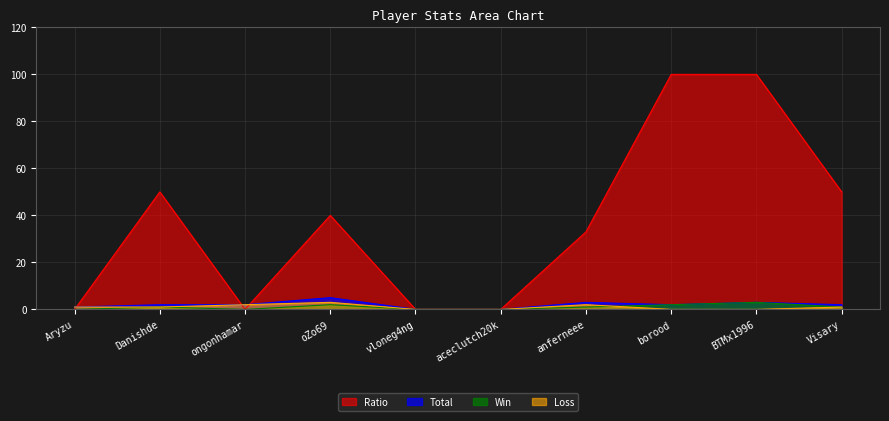

Between borood and Danishde, which is larger?

borood